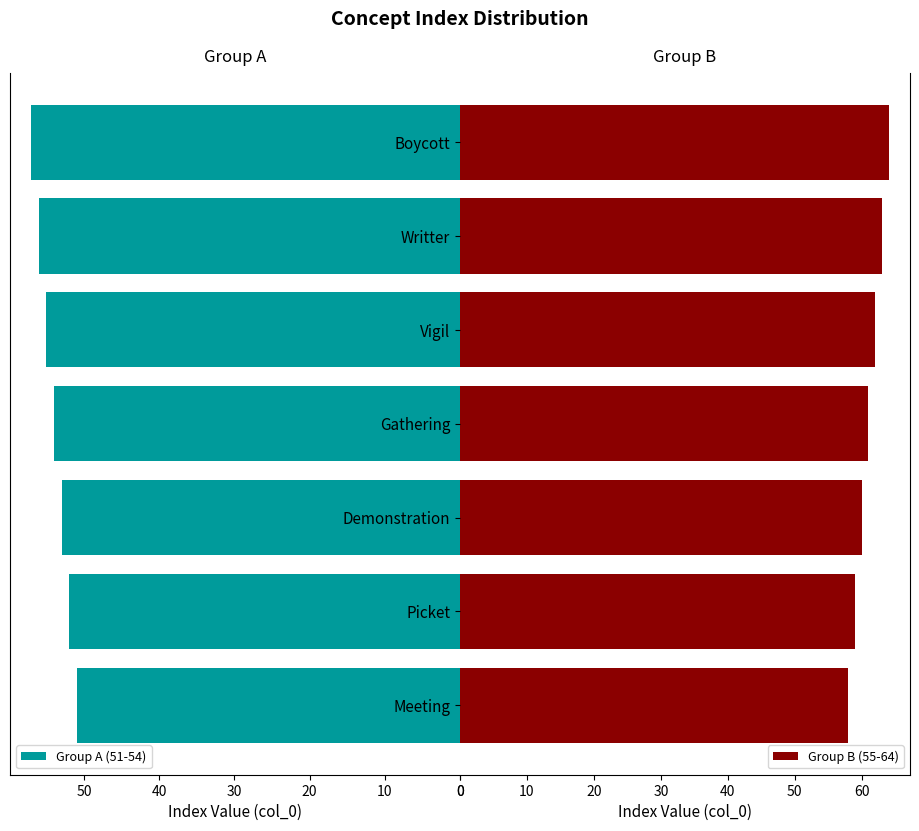

List the series in order of their peak value, lowest first.

Group A (51-54), Group B (55-64)